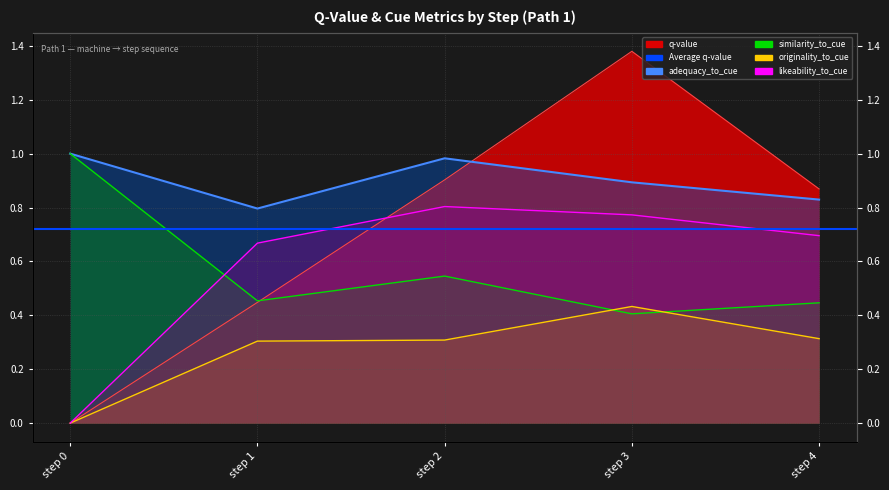

Rank the series at step 4 from lowest to highest value.

originality_to_cue, similarity_to_cue, likeability_to_cue, adequacy_to_cue, q-value